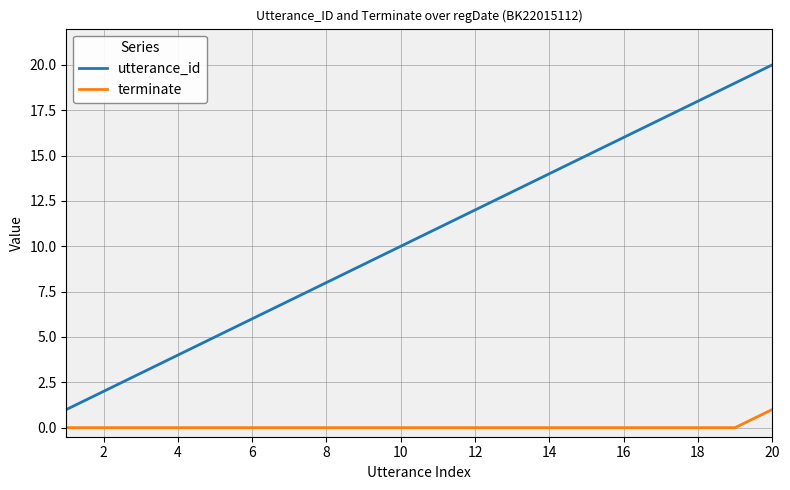

True or false: terminate and utterance_id cross at least once.

False